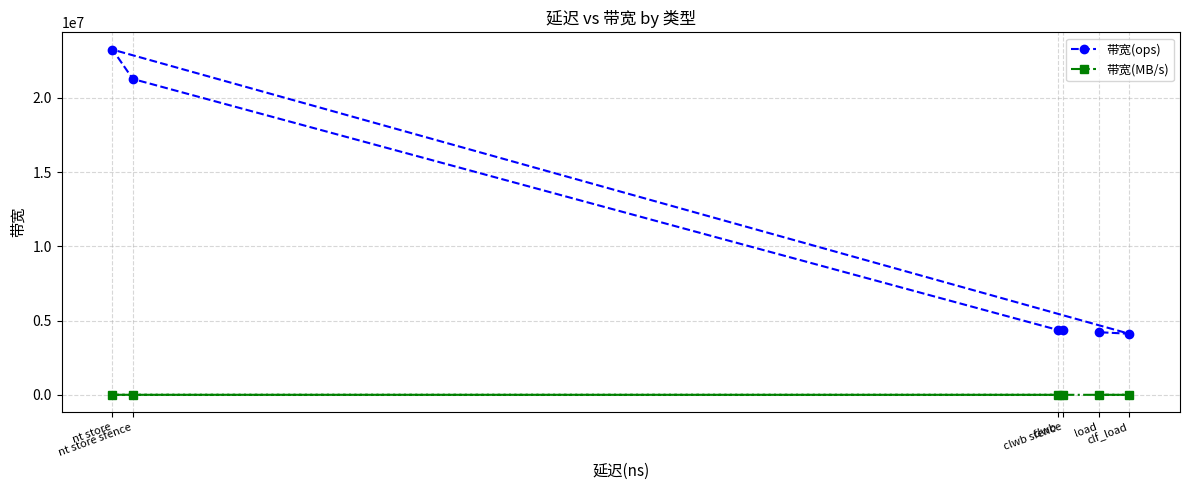

True or false: 带宽(MB/s) has more than 2 interior local peaks.

False